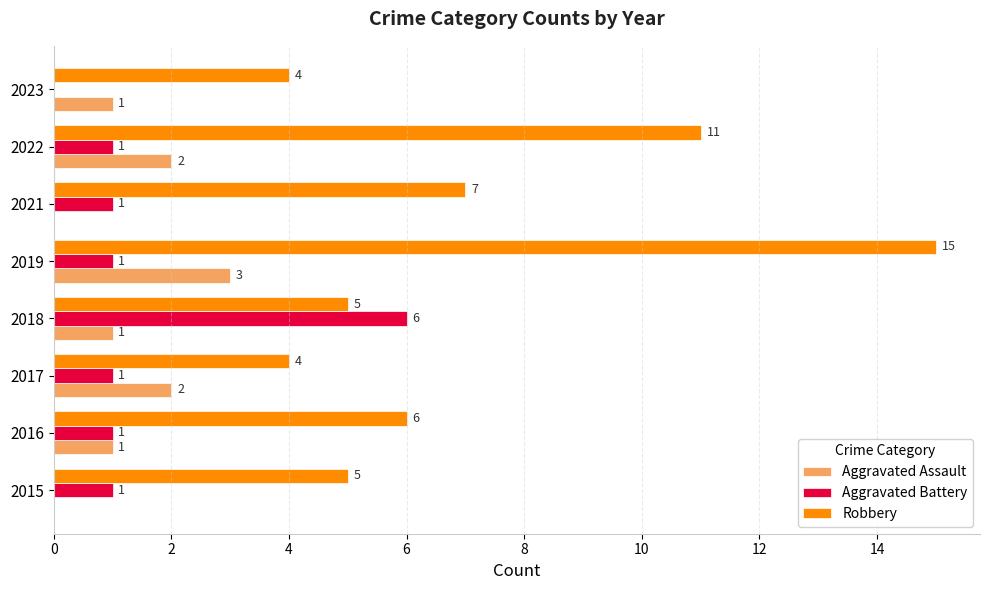

Which series has the largest total across all categories?

Robbery